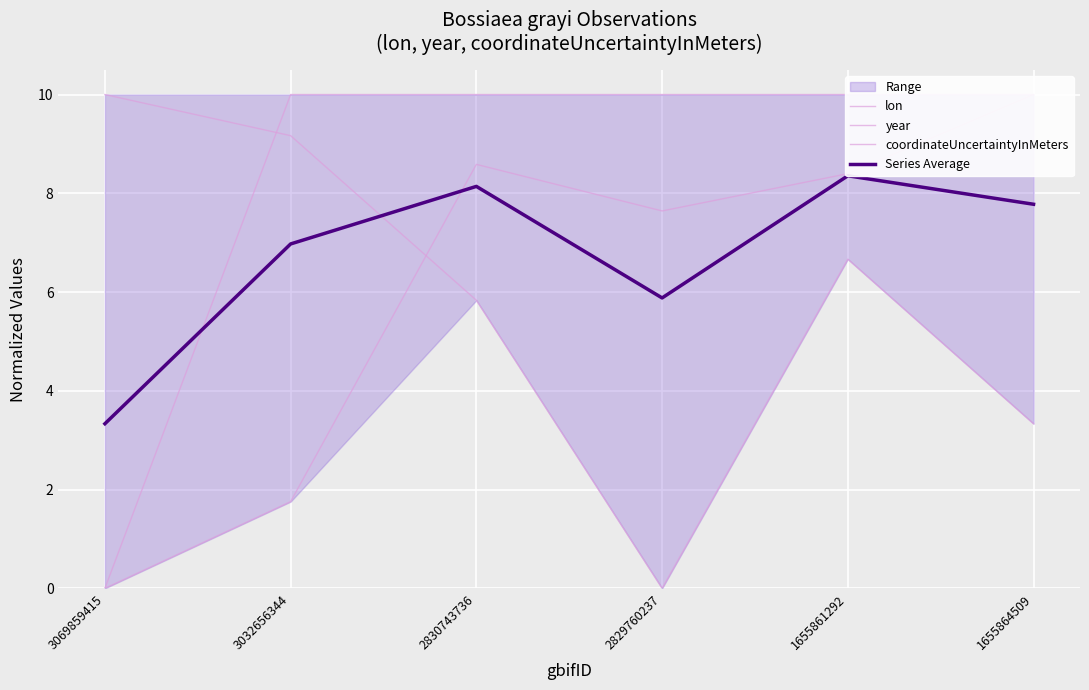

List the series in order of their peak value, highest first.

lon, year, coordinateUncertaintyInMeters, Series Average